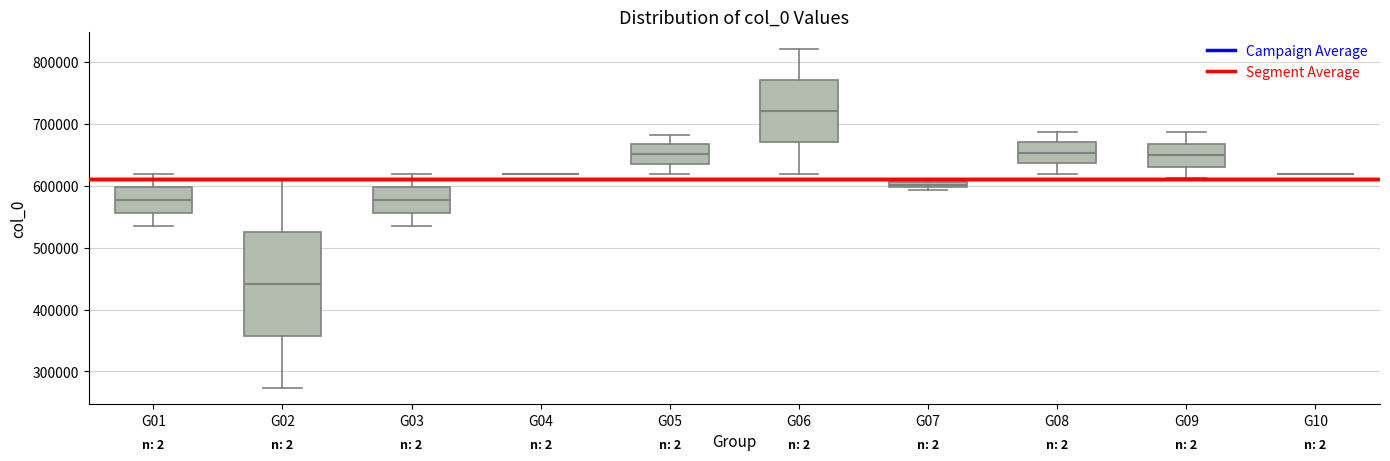

Comparing the boxes themselves (not the whiskers), which one is the tallest?

G02